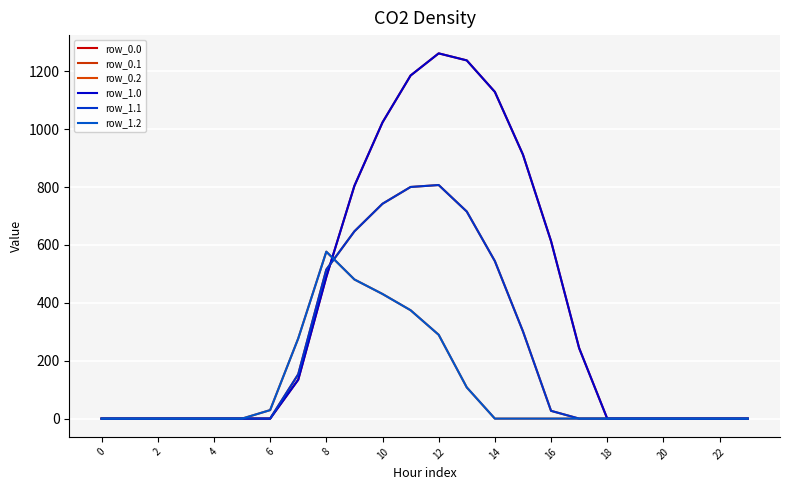

Does the chart display data point markers on the line(s)?

No